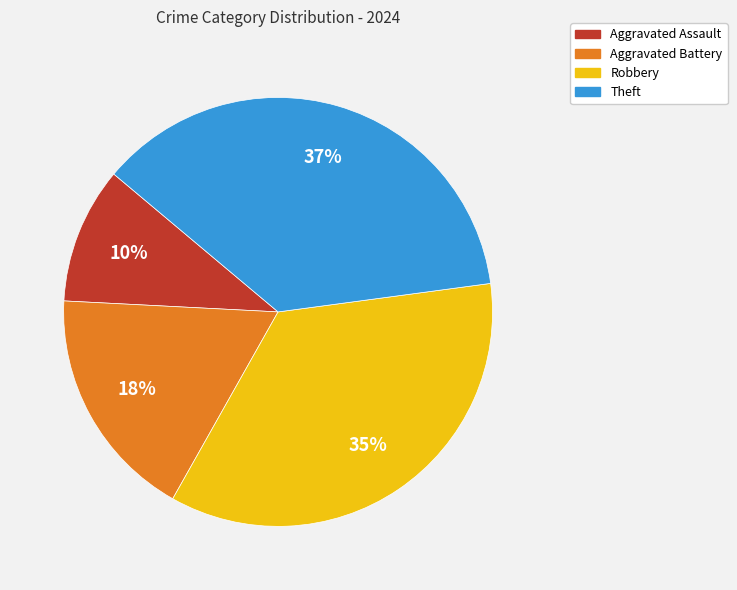

How many slices are in this pie chart?

4